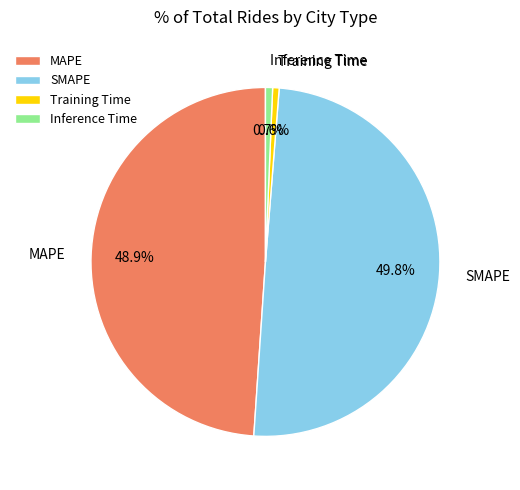

True or false: Training Time accounts for 11% of the total.

False